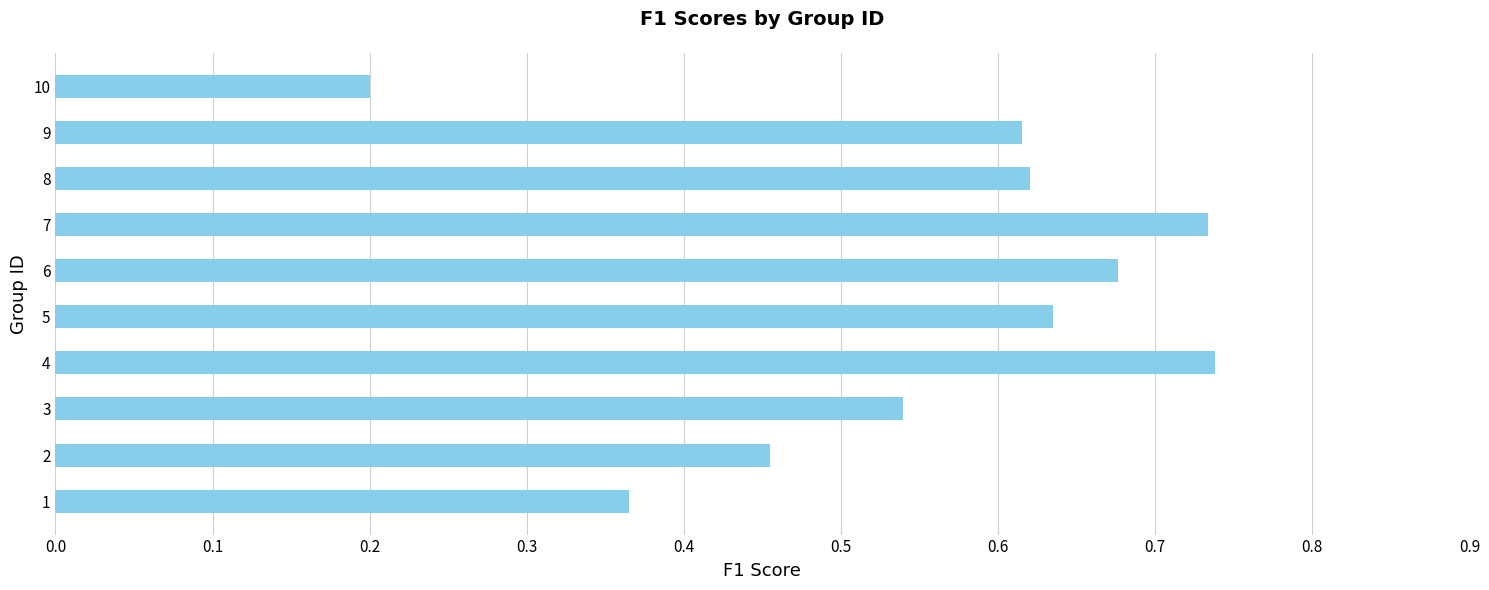

Is it true that the value at 10 is 0.2?

True